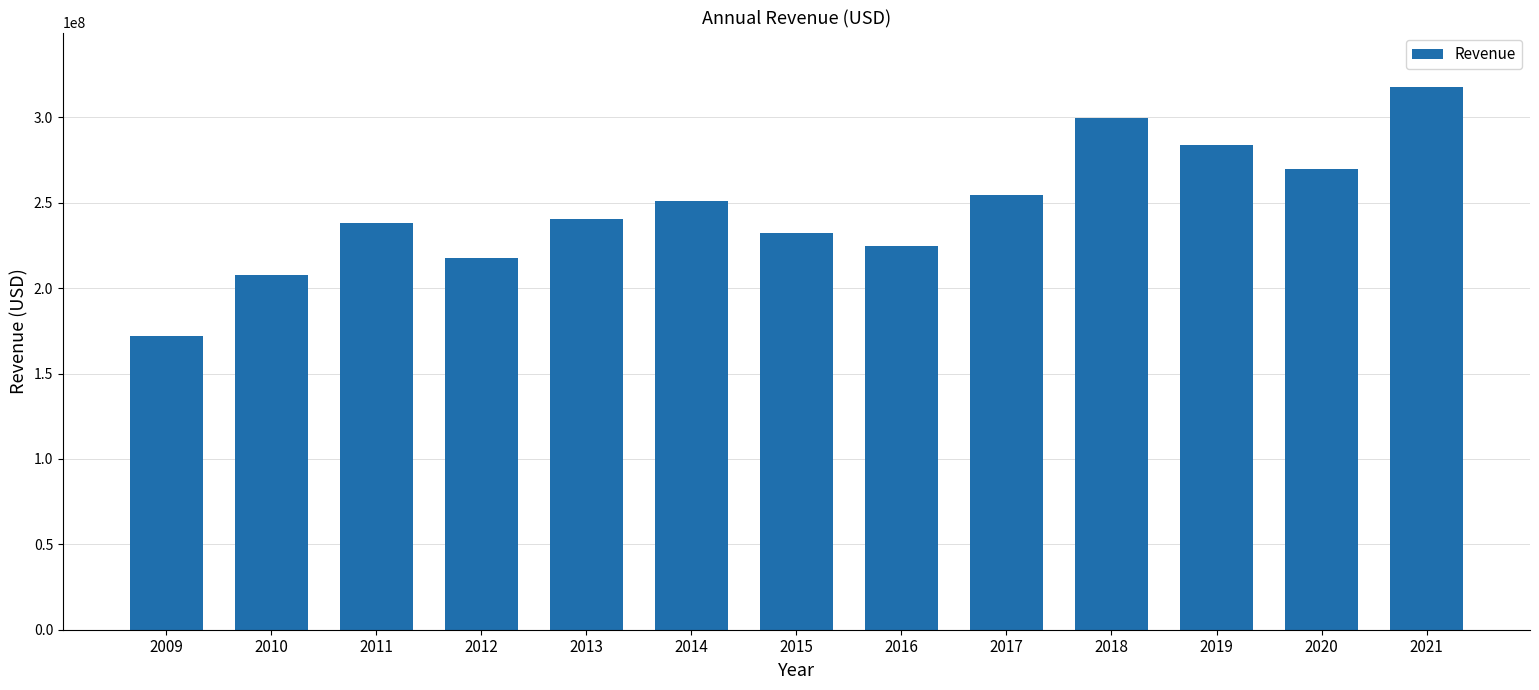

Reading right to left, list all the values displayed in this chart.

2021=317919000	2020=269812000	2019=283958000	2018=299794000	2017=254350000	2016=224929000	2015=232178000	2014=250823000	2013=240275000	2012=217616000	2011=238107000	2010=207524000	2009=171991000